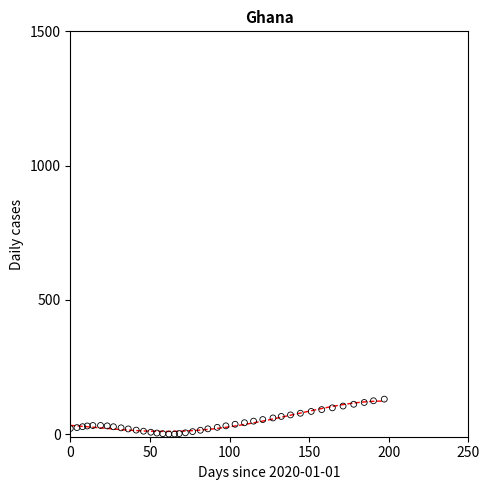

What is the range of X values (max minus min)?

197.2